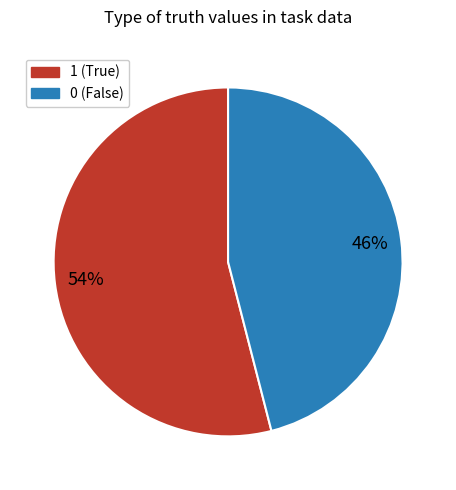

To the nearest percent, what is the difference between the largest and smallest slice percentages?

8%